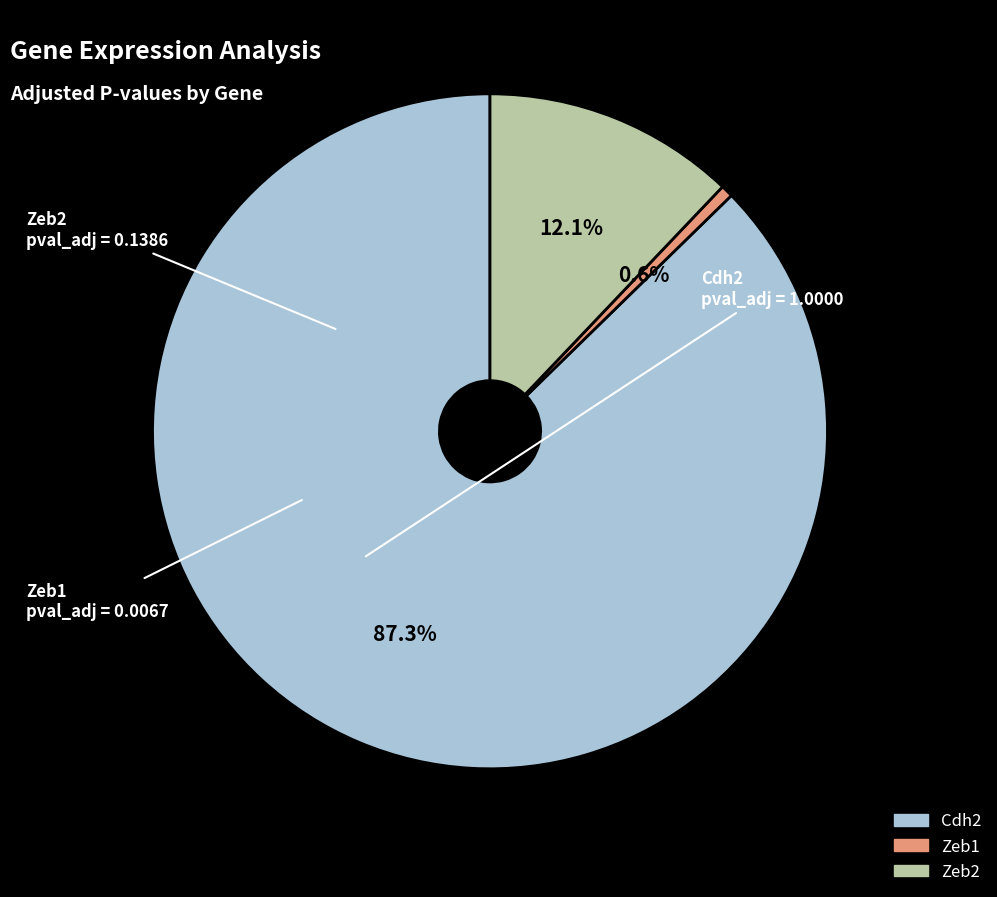

Count the number of slices in the pie.

3